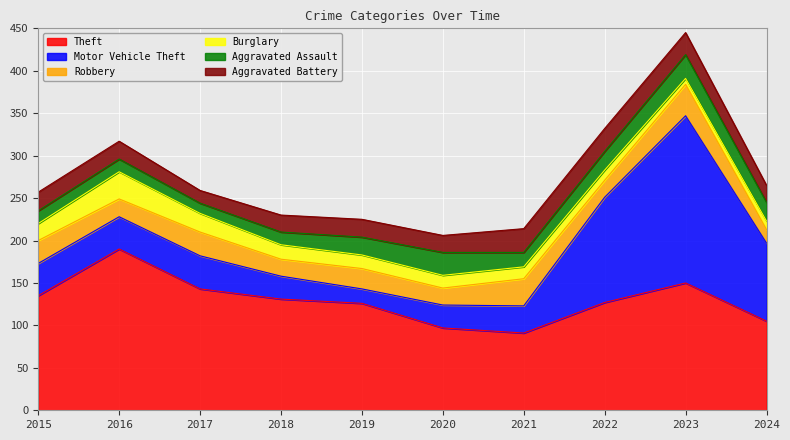

True or false: Motor Vehicle Theft has more than 0 interior local peaks.

True